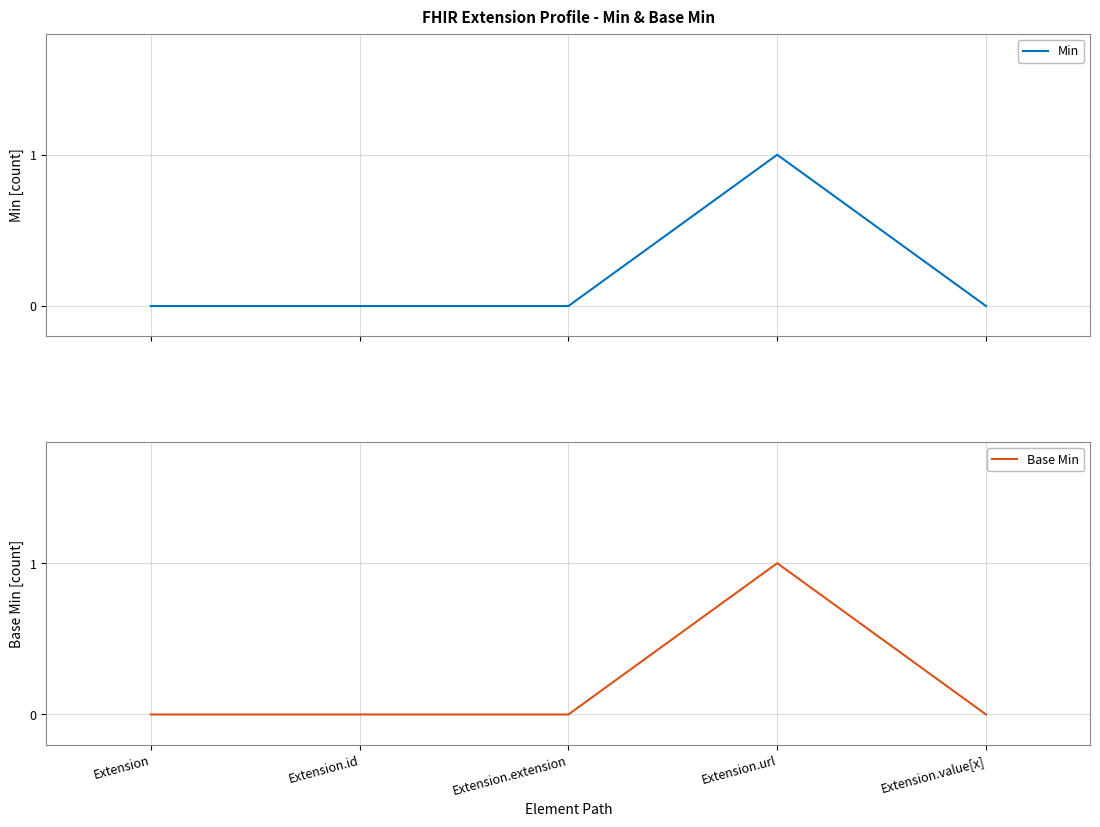

True or false: Base Min has more than 0 interior local peaks.

True